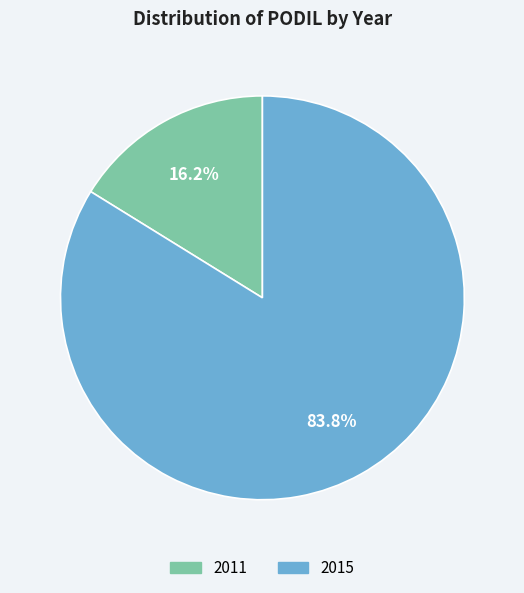

Do 2011 and 2015 together represent more than half of the pie?

Yes